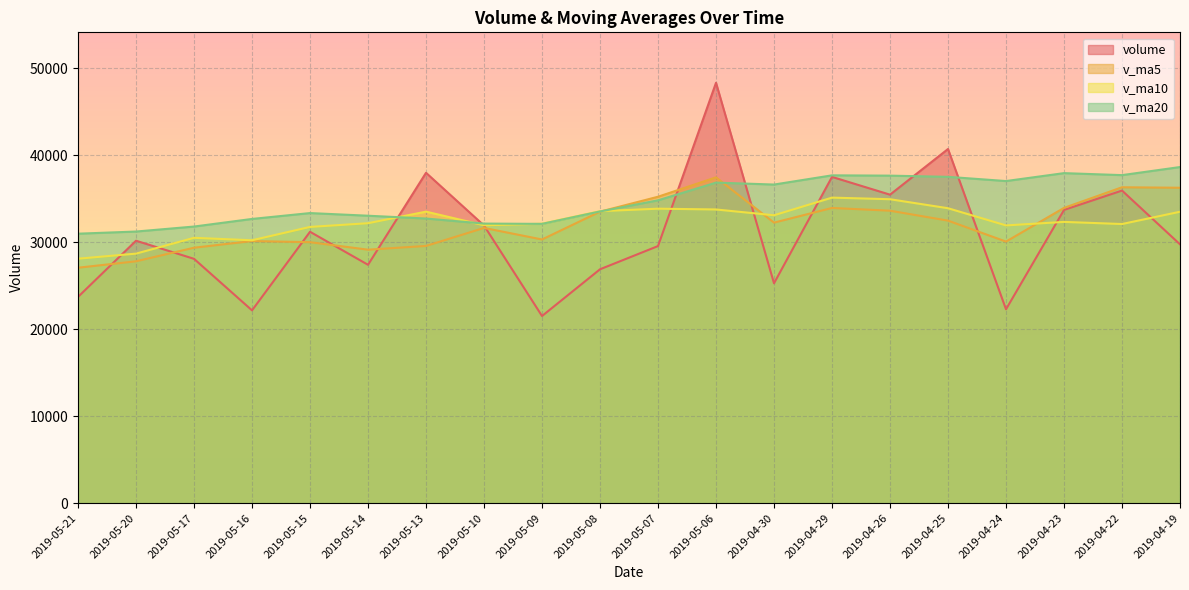

How many lines are shown in the chart?

4